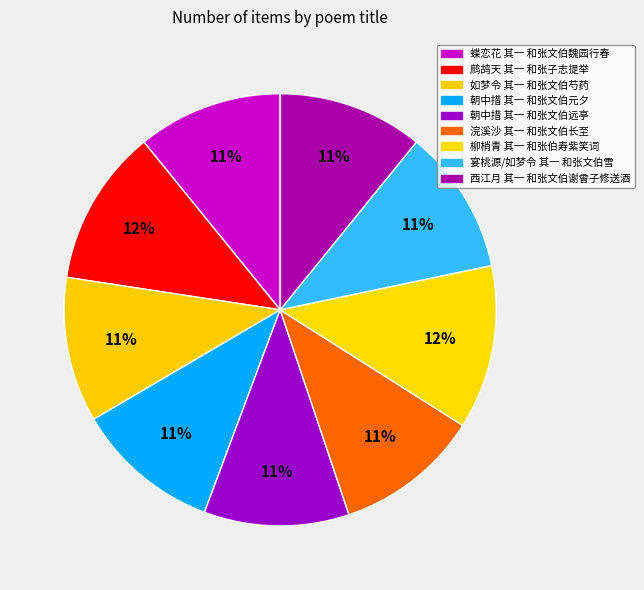

What is the ratio of the value at 如梦令 其一 和张文伯芍药 to the value at 蝶恋花 其一 和张文伯魏园行春?

1.0